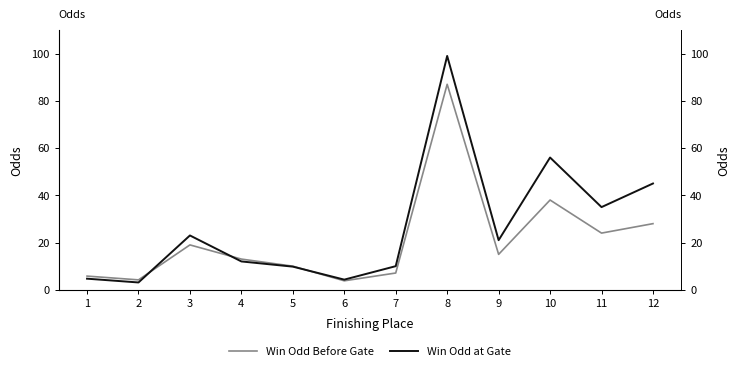

How many data points does each series have?

12